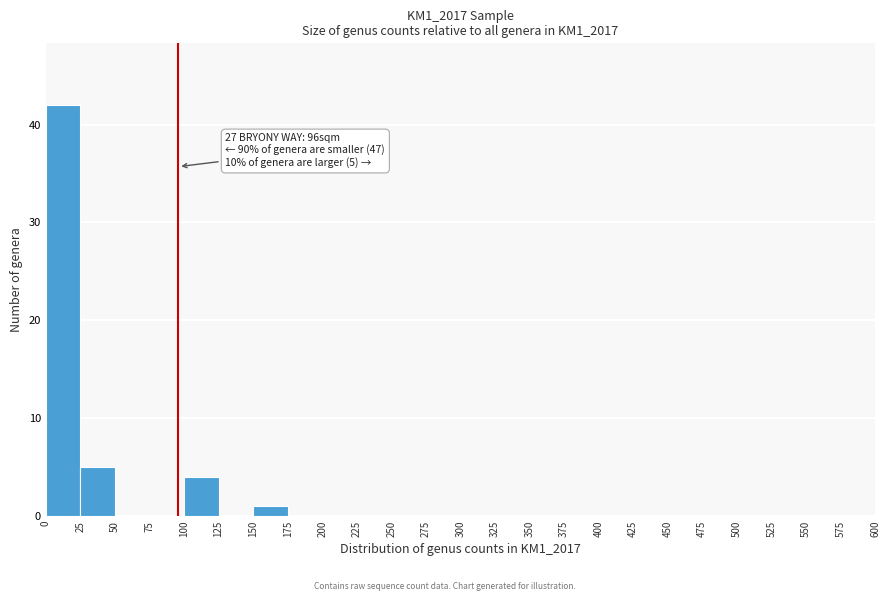

Over which range of the x-axis is the bar tallest?

0 to 25